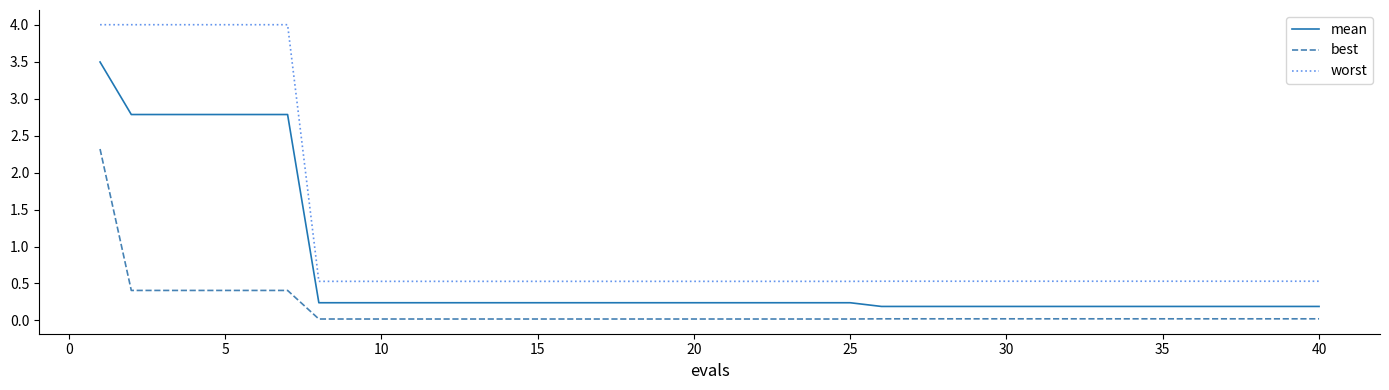

Which series has the largest total across all categories?

worst